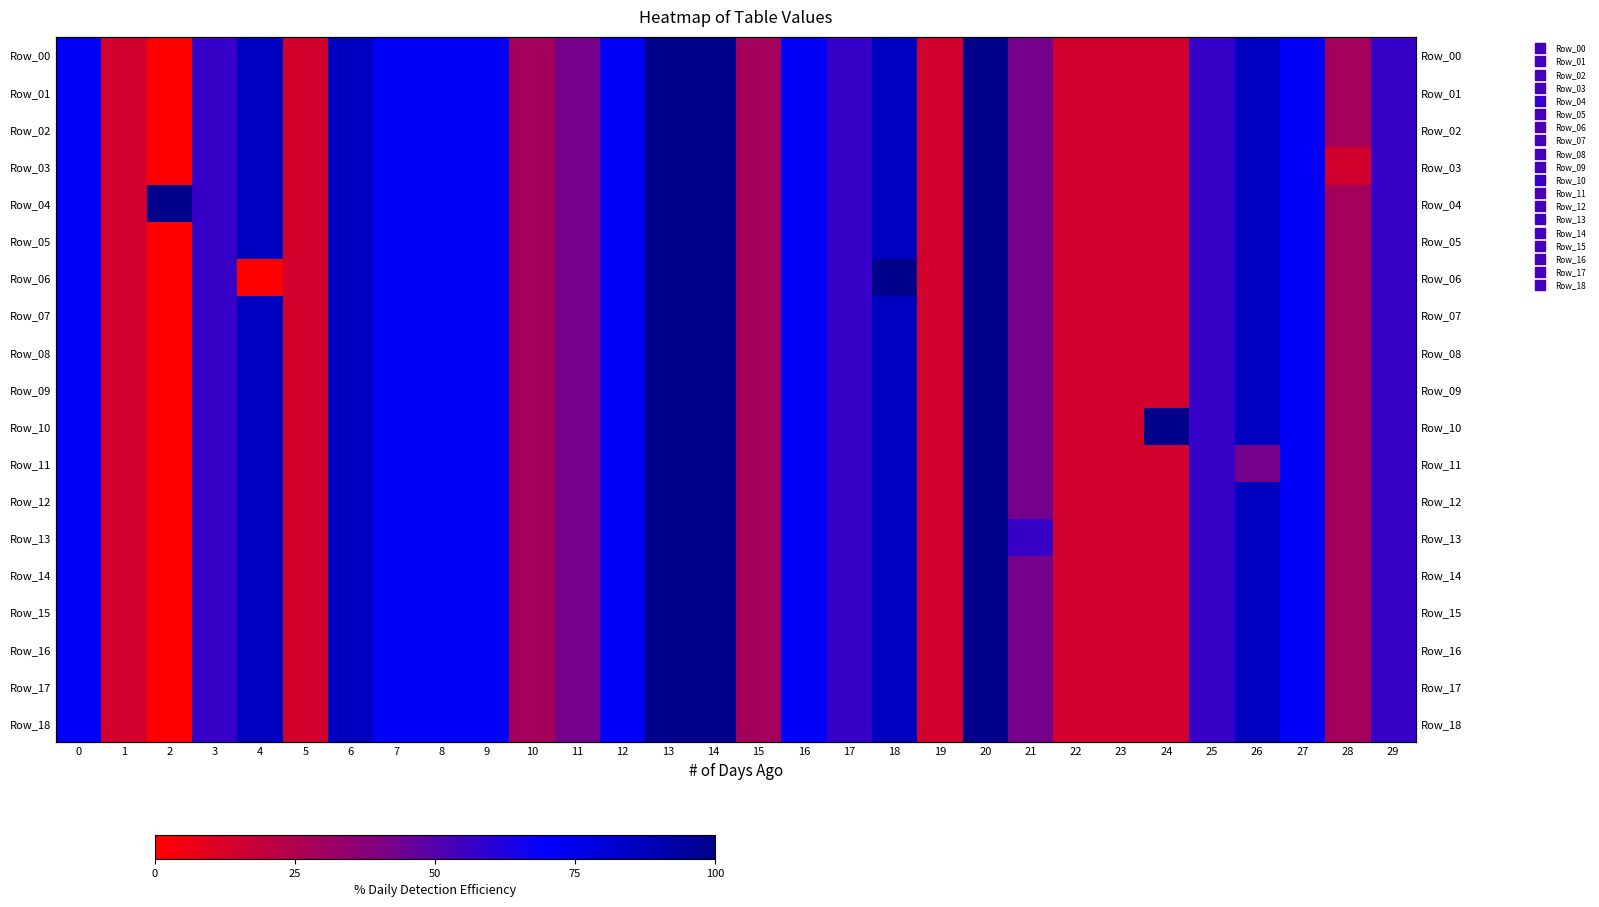

What is the average value of the Row_05 series?

54.3